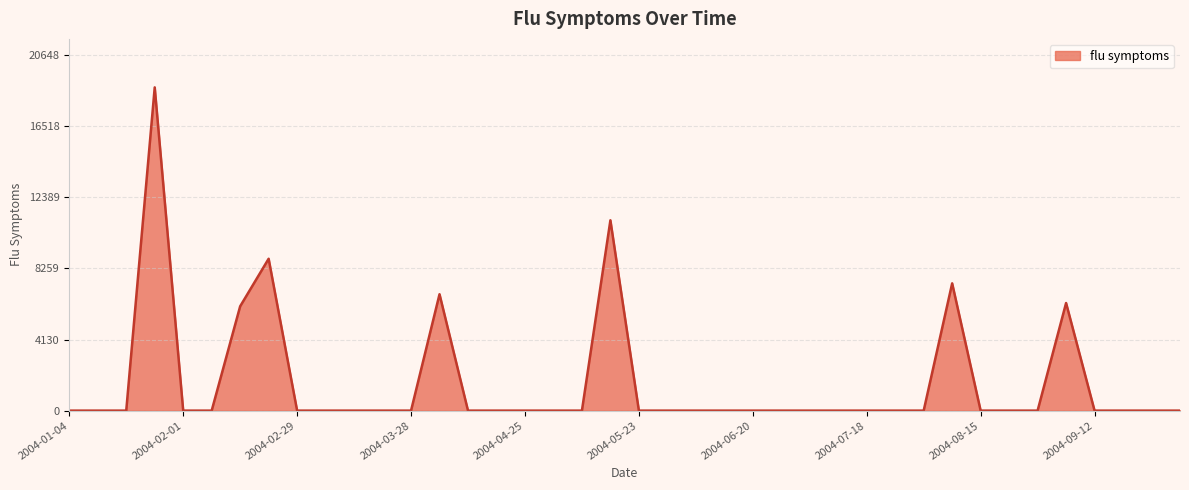

What is the maximum value shown in the chart?

18770.8